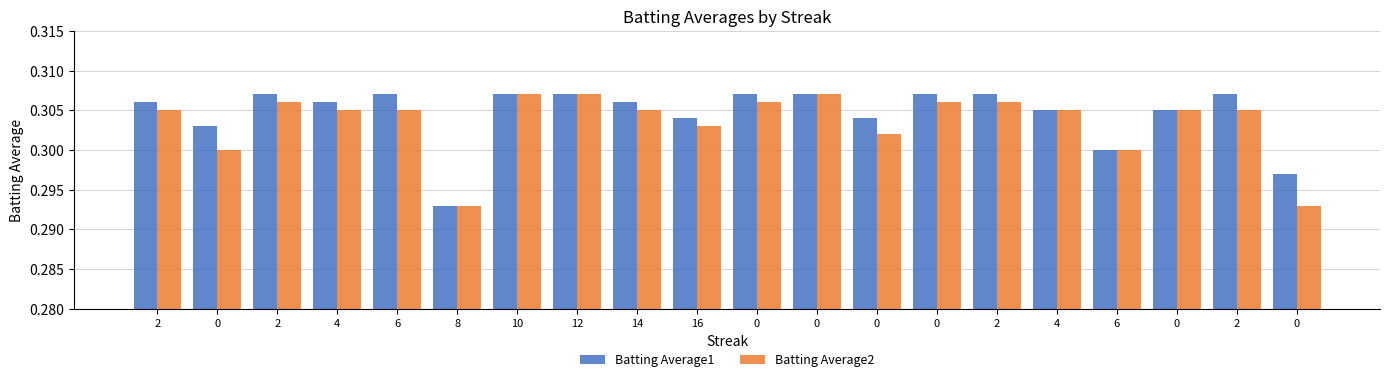

At how many categories does at least one series exceed 0?

20